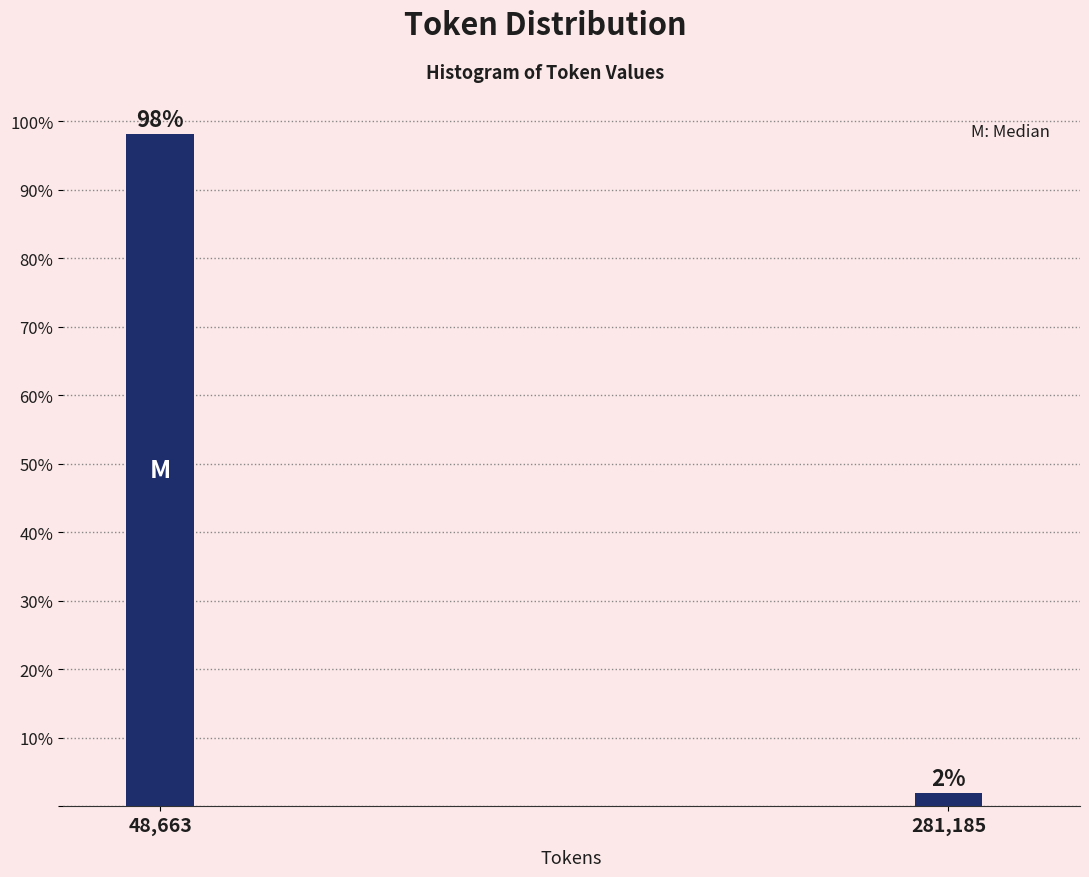

What position from the right is 48,663?

2